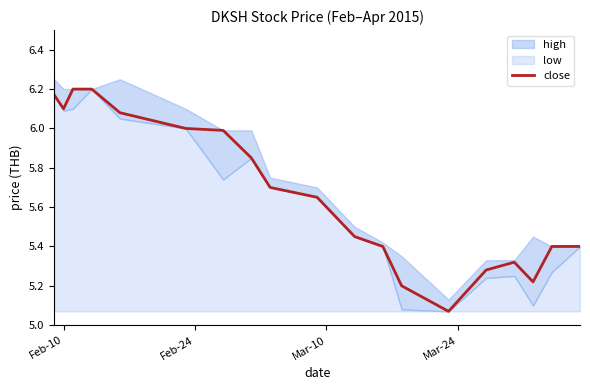

What is the smallest value displayed?

5.1